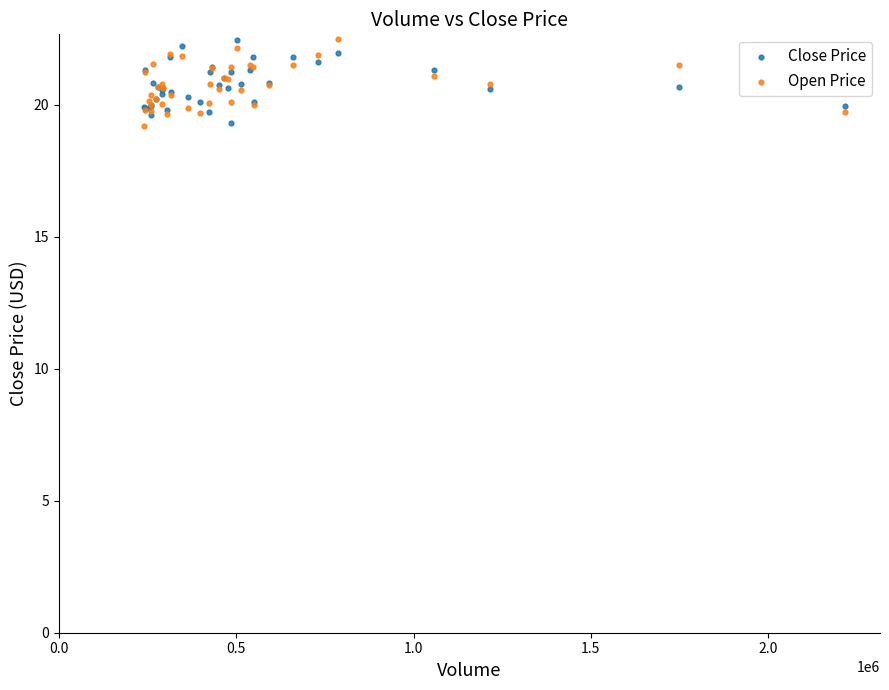

What is the X range (max minus min) for the scatter plot?

1975991.0